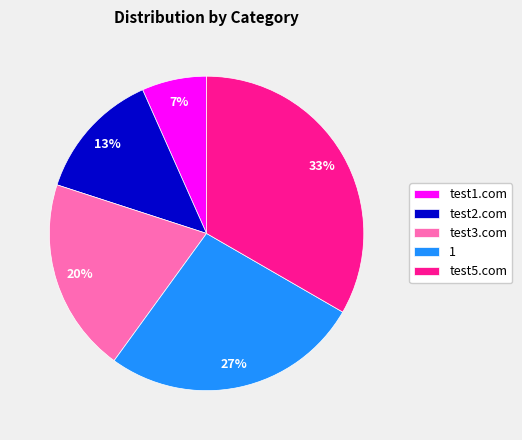

To the nearest percent, what is the combined percentage of test5.com and test3.com?

53%